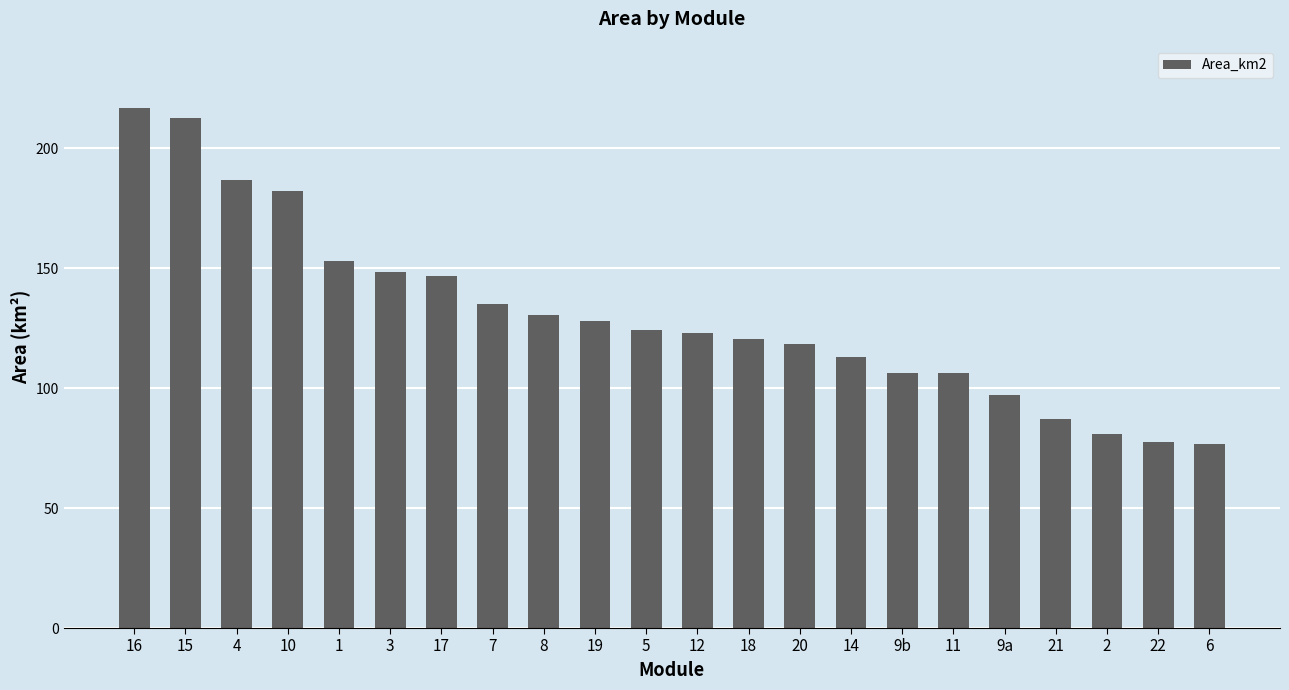

What is the sum of all values?

2871.9